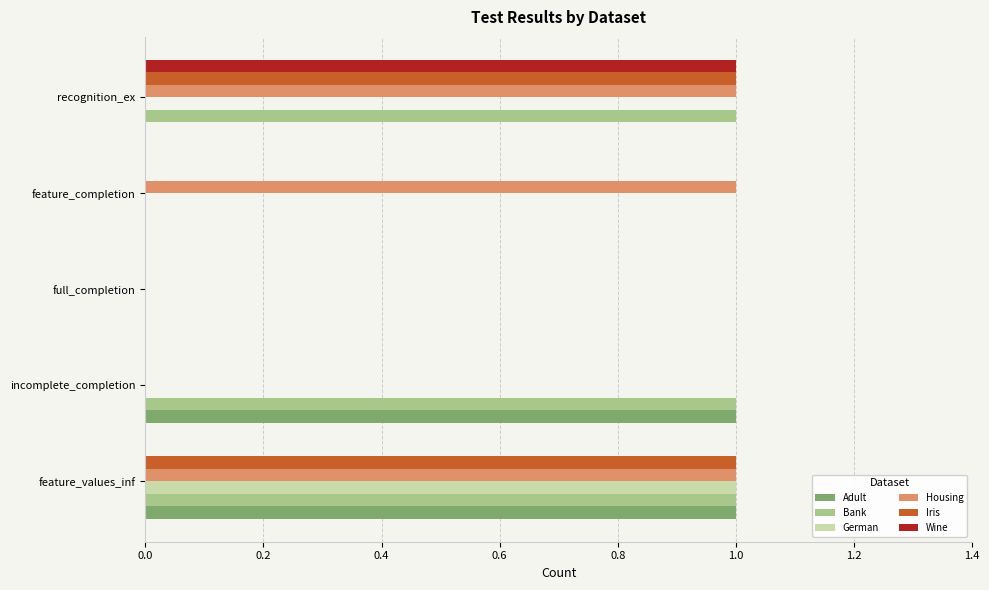

True or false: Bank has a value of 1 at incomplete_completion.

True